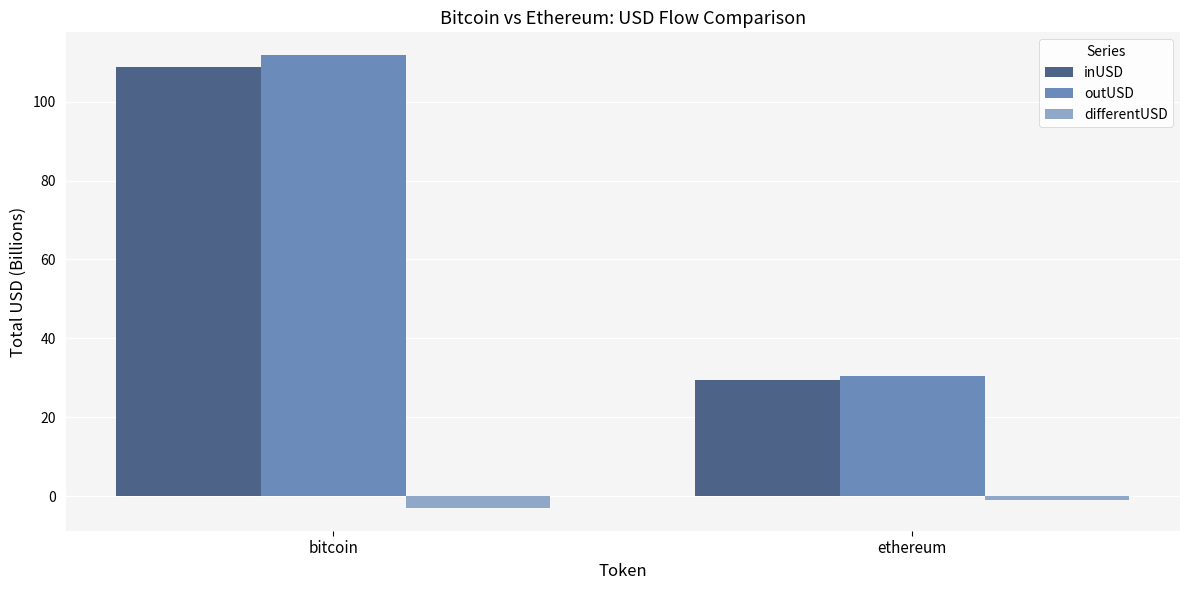

How many categories are shown in the chart?

2